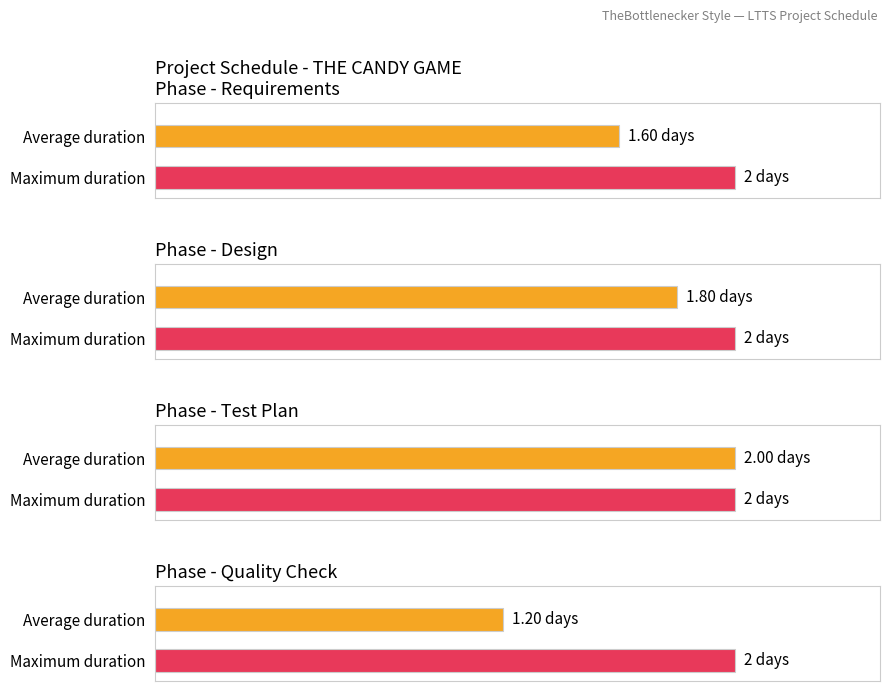

List the series in order of their overall mean, highest first.

Test Plan, Design, Requirements, Quality Check